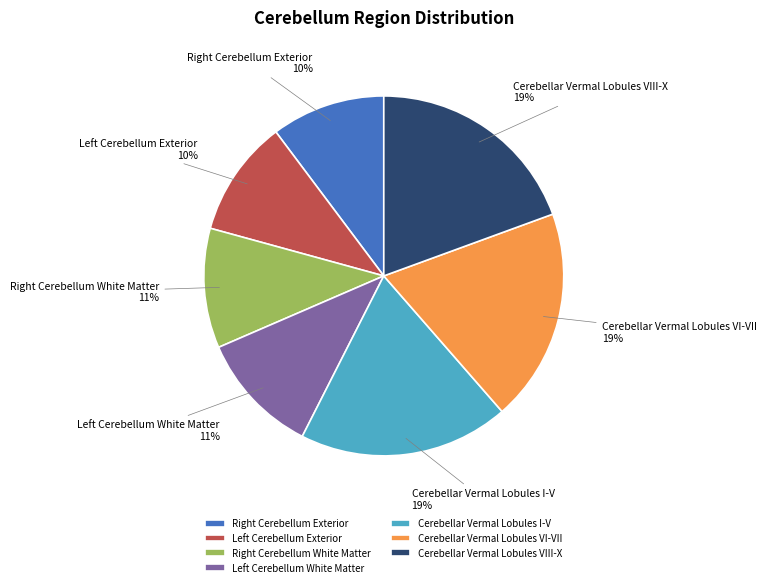

To the nearest percent, what is the difference between the largest and smallest slice percentages?

9%